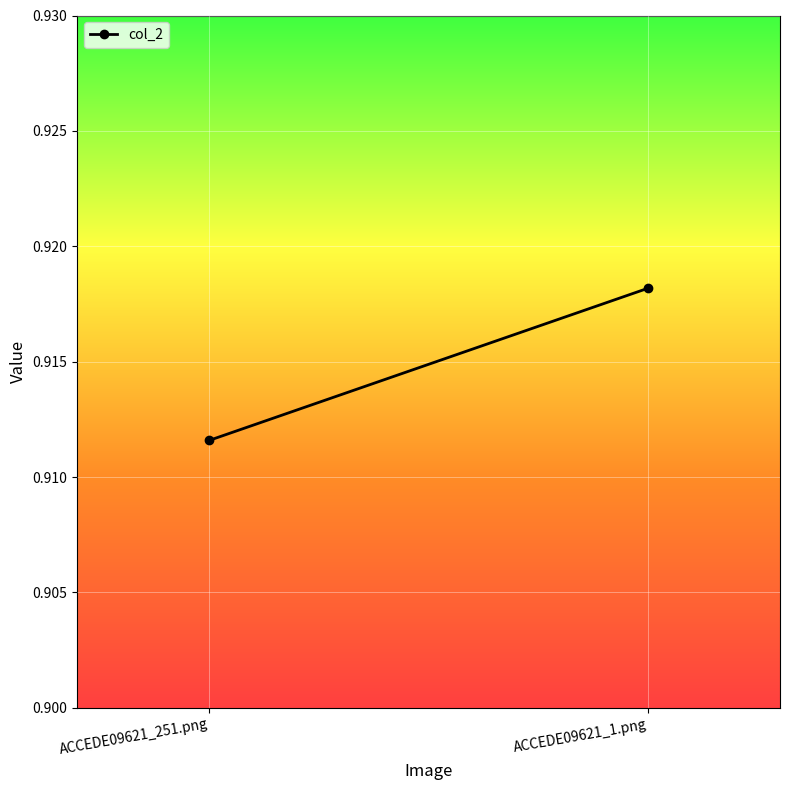

Is it true that the value at ACCEDE09621_1.png is 0.9?

True